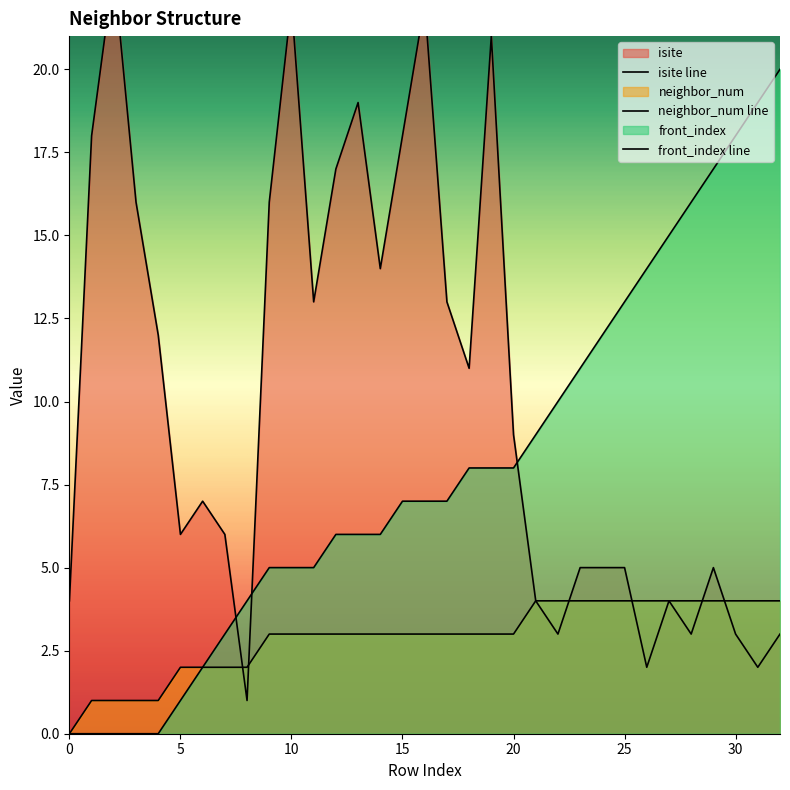

Count the neighbor_num values in the range 2 to 4.

28